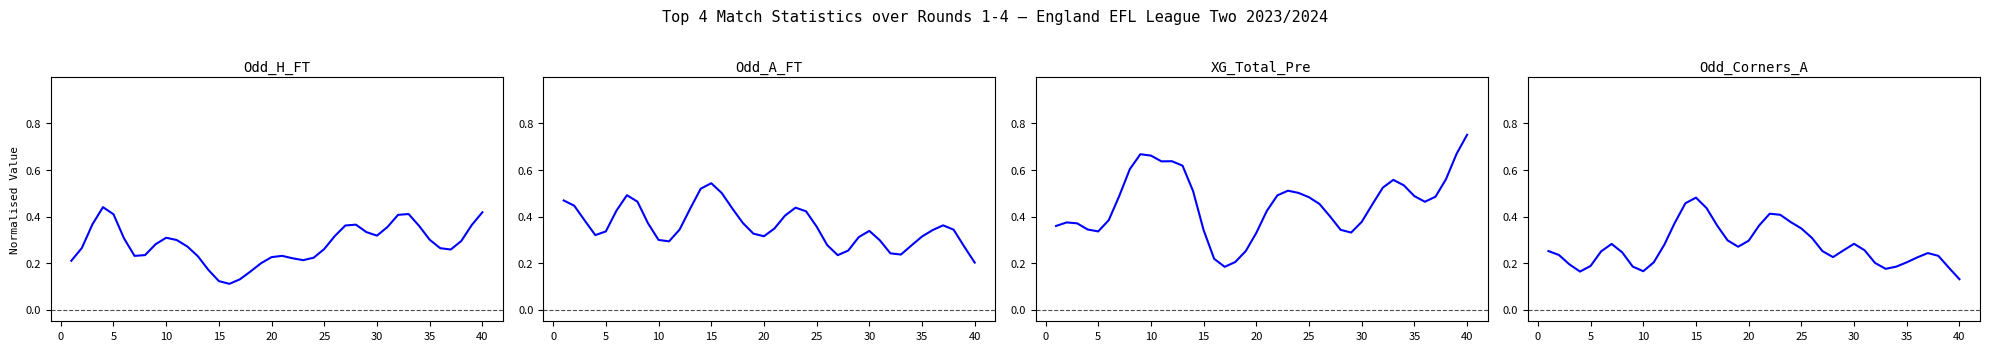

What is the difference between the maximum and second lowest values in the Odd_A_FT series?

0.3